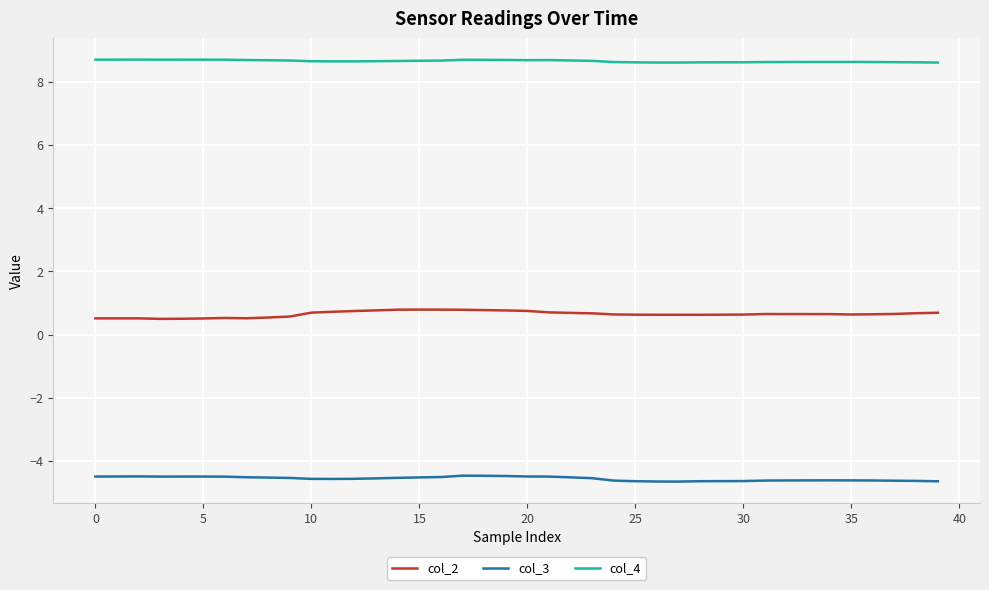

True or false: col_3 and col_4 intersect in this chart.

False